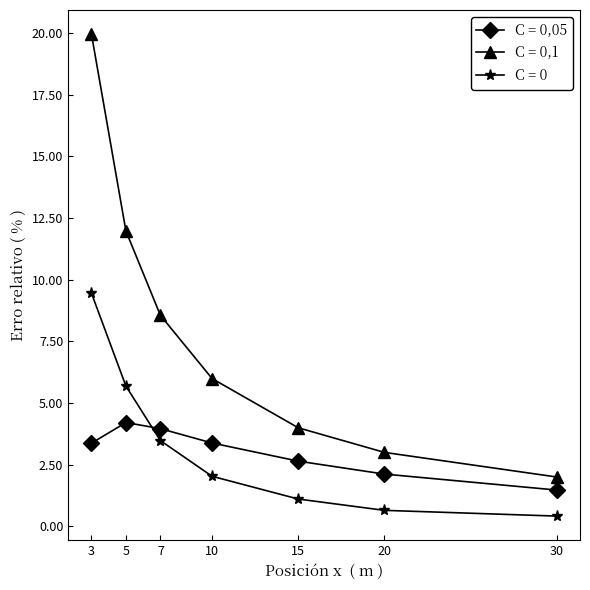

Reading right to left, what are all the values shown in this chart?

C = 0,05: 30=1.5	20=2.1	15=2.6	10=3.4	7=4.0	5=4.2	3=3.4
C = 0,1: 30=2.0	20=3.0	15=4.0	10=6.0	7=8.6	5=12.0	3=20.0
C = 0: 30=0.4	20=0.6	15=1.1	10=2.0	7=3.5	5=5.7	3=9.5